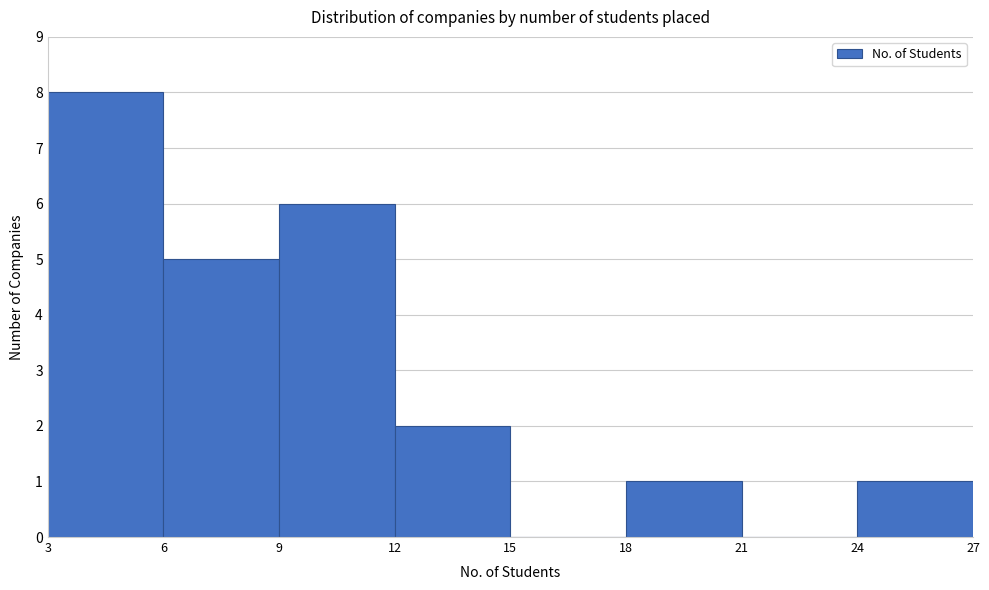

Reading left to right, list every bar in this chart as the range it spans on the x-axis followed by its height. The values are not printed on the chart, so give them approximately, as read against the axis.

3 to 6: 8
6 to 9: 5
9 to 12: 6
12 to 15: 2
15 to 18: 0
18 to 21: 1
21 to 24: 0
24 to 27: 1